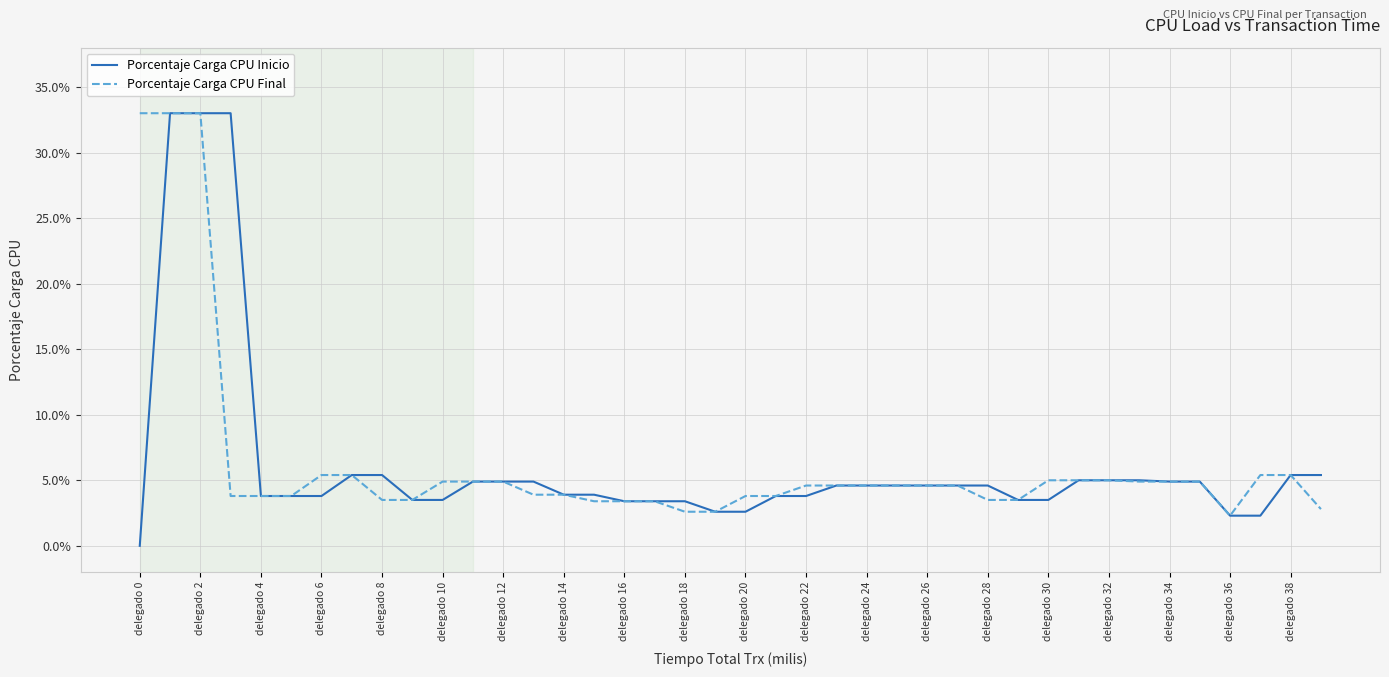

Which series has the largest range (max minus min)?

Porcentaje Carga CPU Inicio